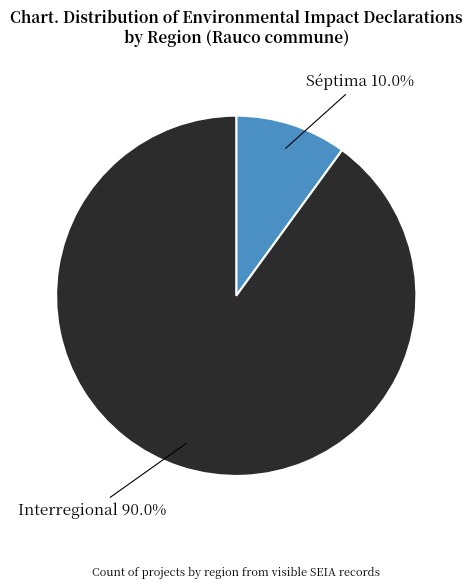

What is the majority slice?

Interregional